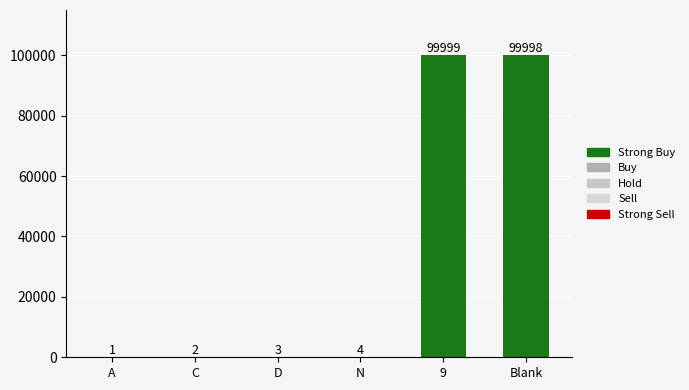

At which category is the sum across all series the highest?

9